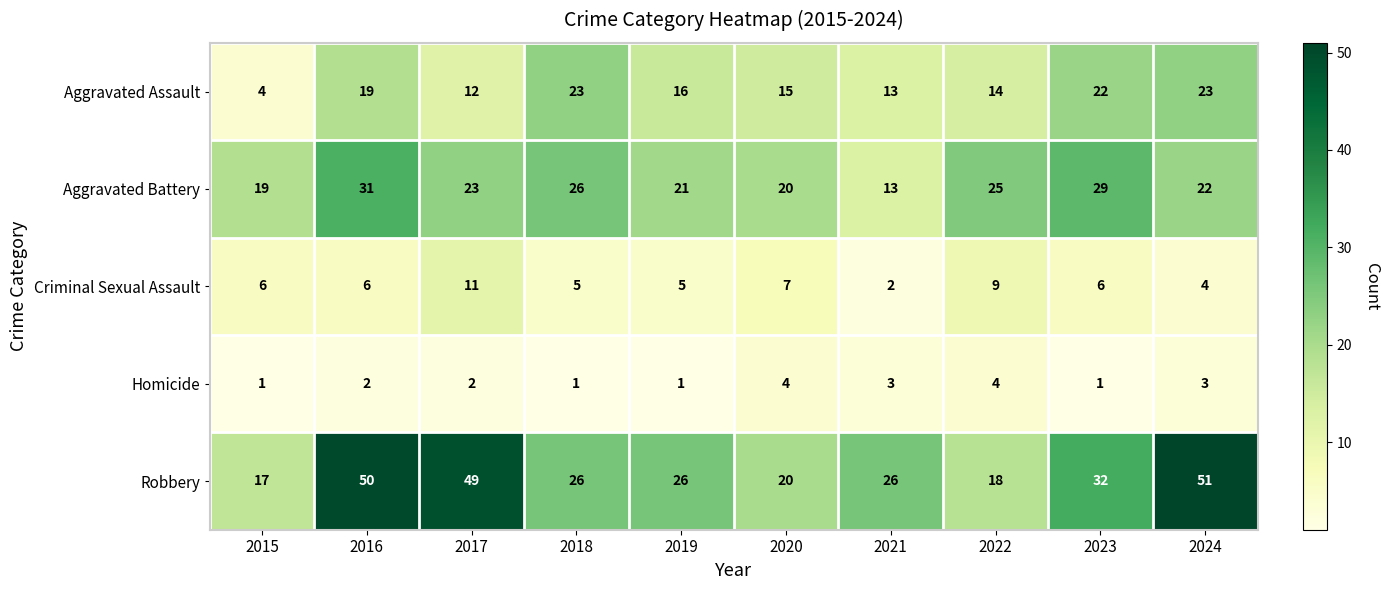

Which series has the widest spread of values?

Robbery